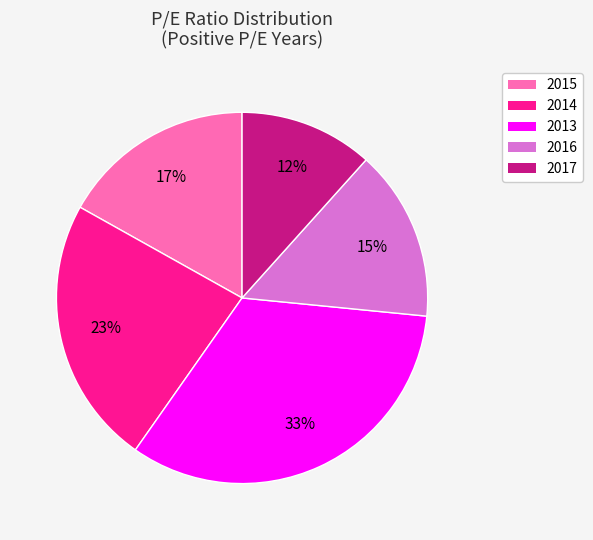

Count the number of slices in the pie.

5